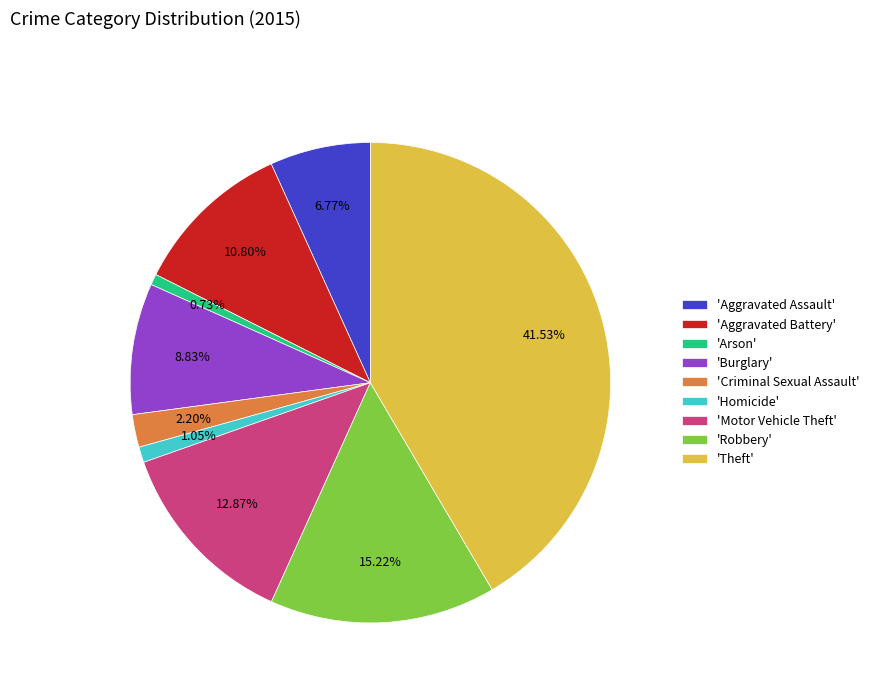

Approximately how many times larger is the value at 'Burglary' compared to 'Motor Vehicle Theft'?

0.7